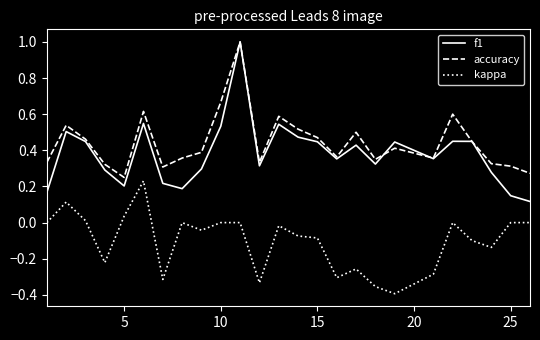

True or false: kappa and accuracy intersect in this chart.

False